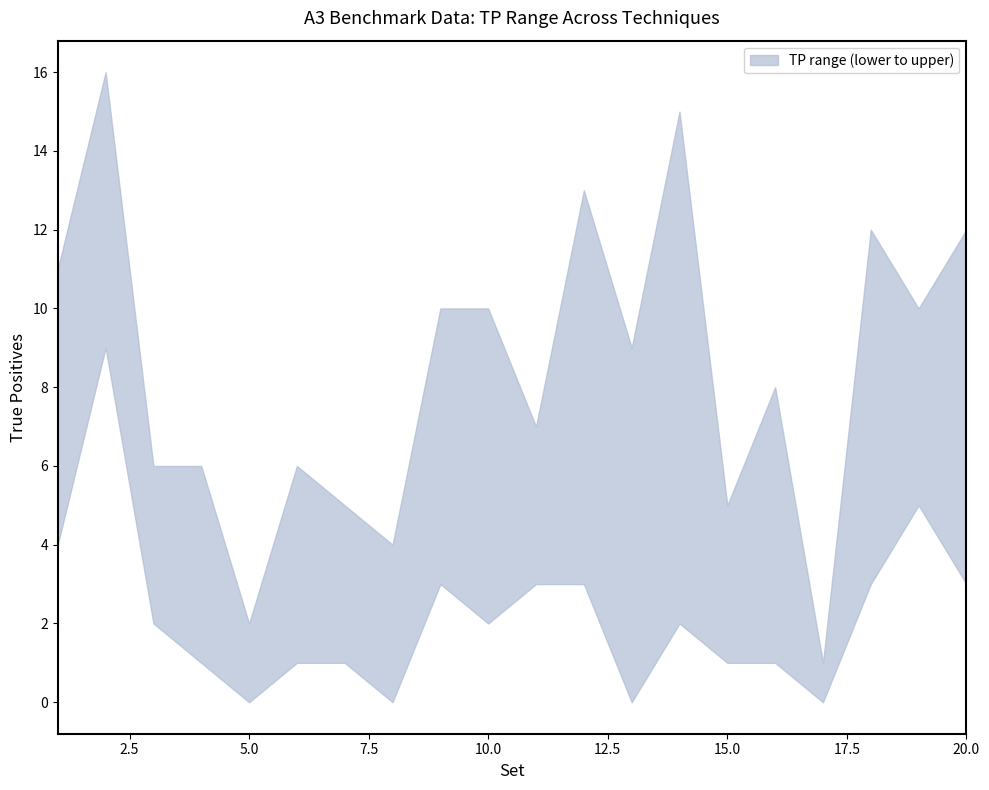

At which category does tp_lower reach its first local peak?

2